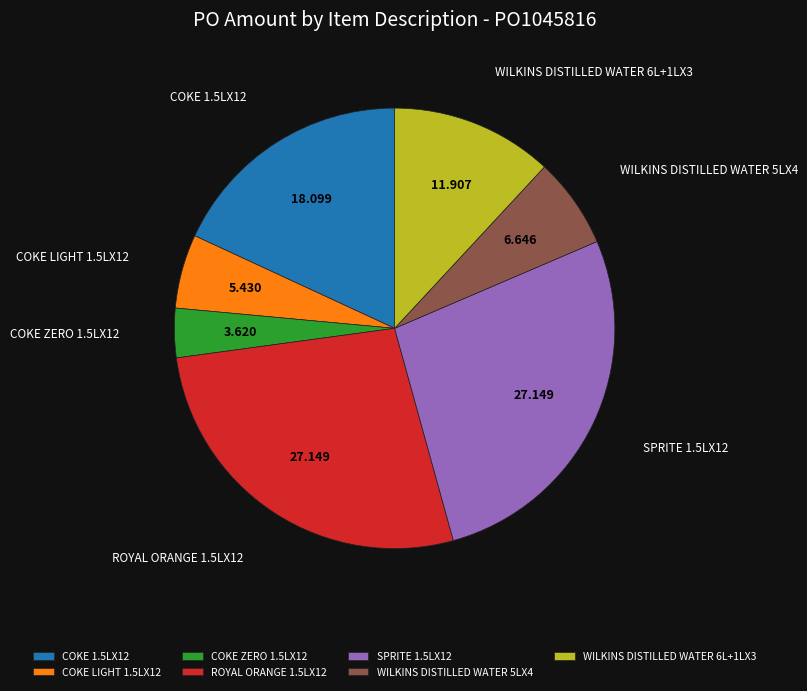

True or false: COKE LIGHT 1.5LX12 accounts for 5% of the total.

True